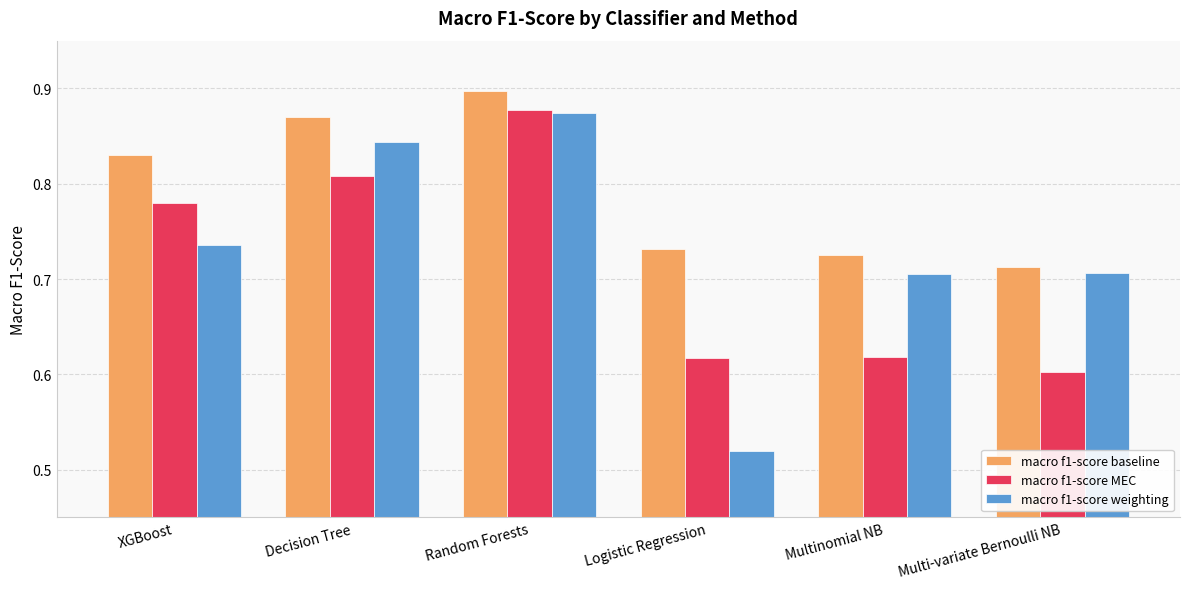

Which series changed the most between Decision Tree and Logistic Regression?

macro f1-score weighting